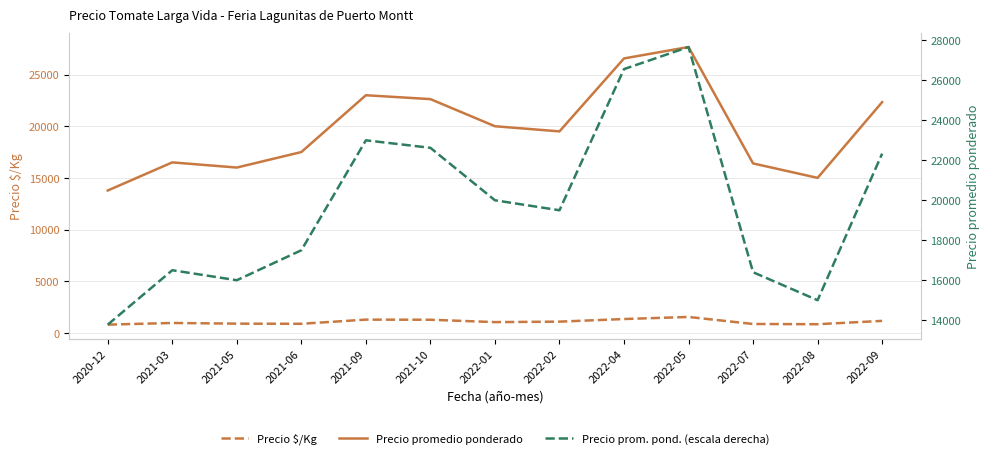

How many lines are shown in the chart?

3